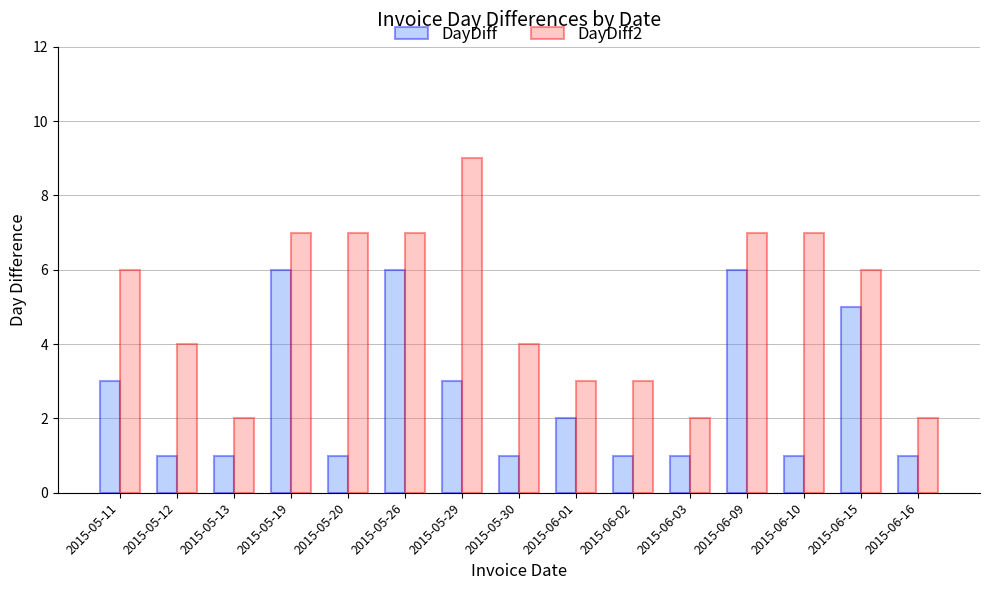

What is the difference between the maximum and minimum values in the DayDiff2 series?

7